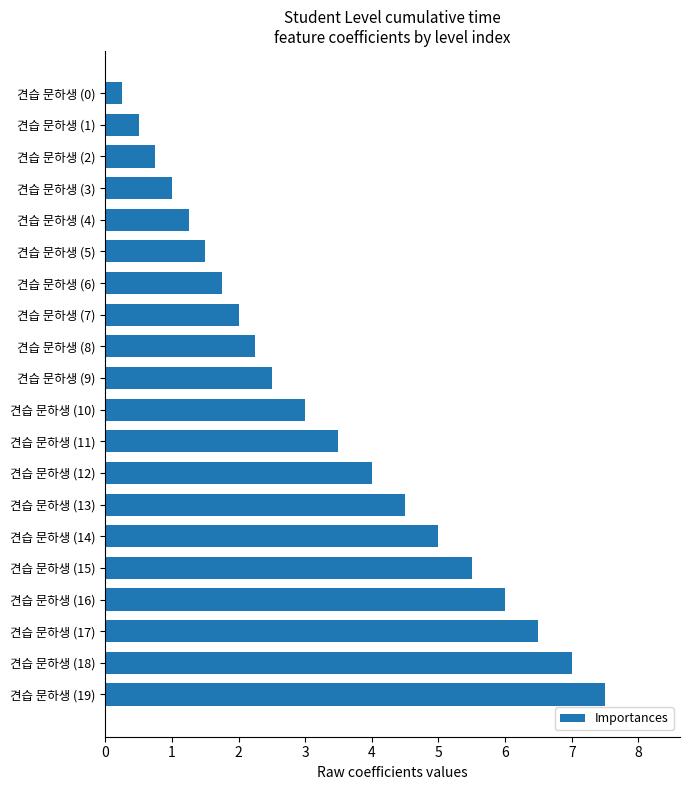

The value at 견습 문하생 (17) is 6.5. True or false?

True